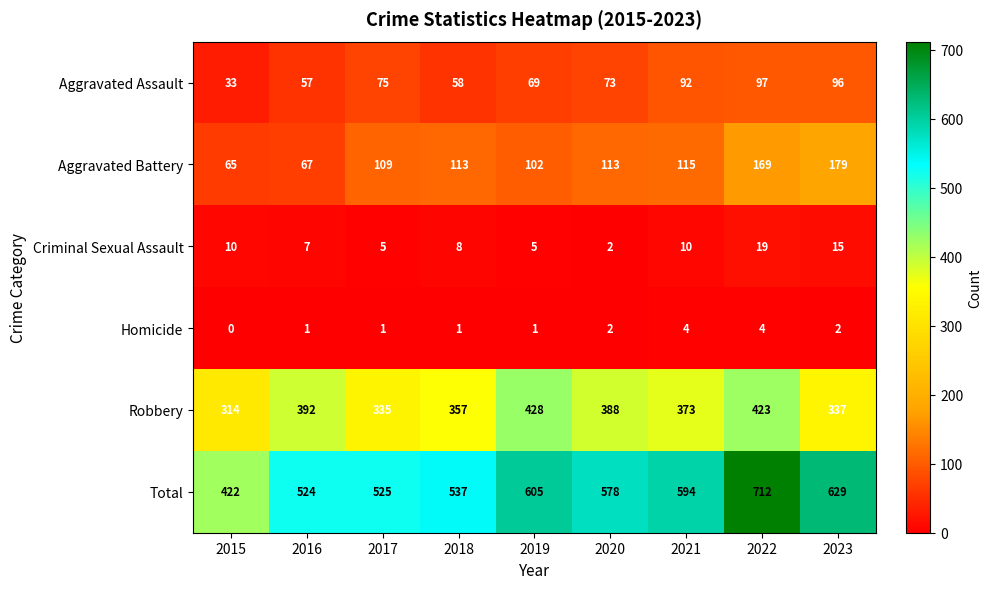

What is the difference between the highest and lowest values at 2023?

627